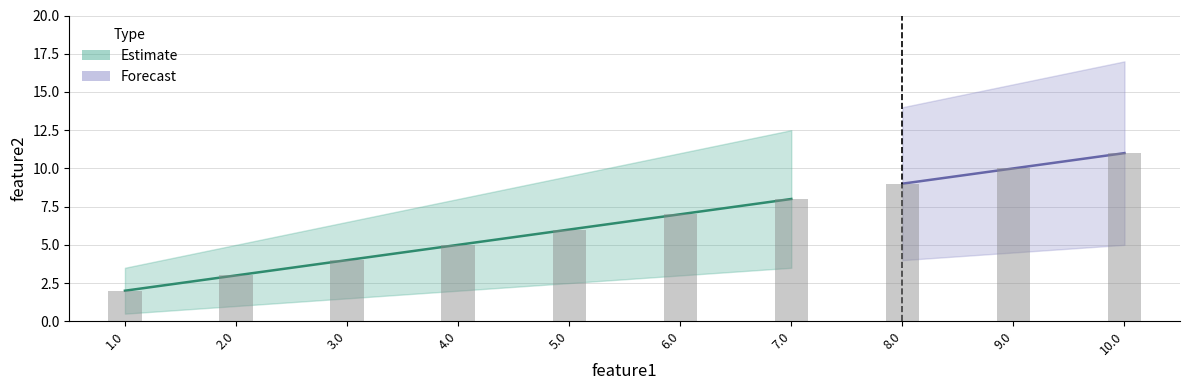

Are the bars horizontal?

No